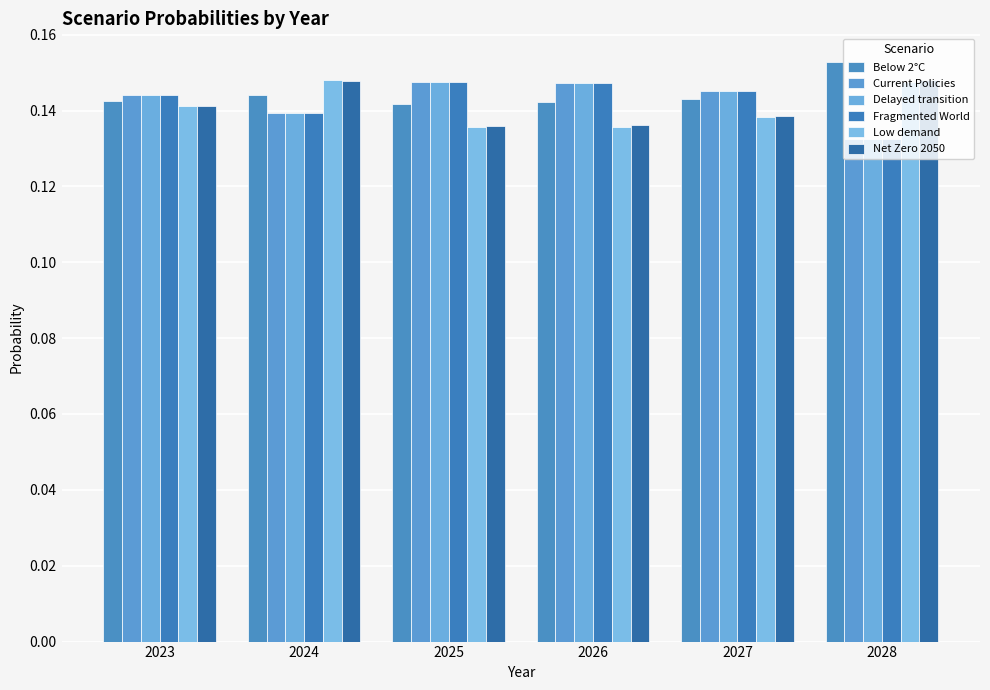

How many series are shown in this chart?

6